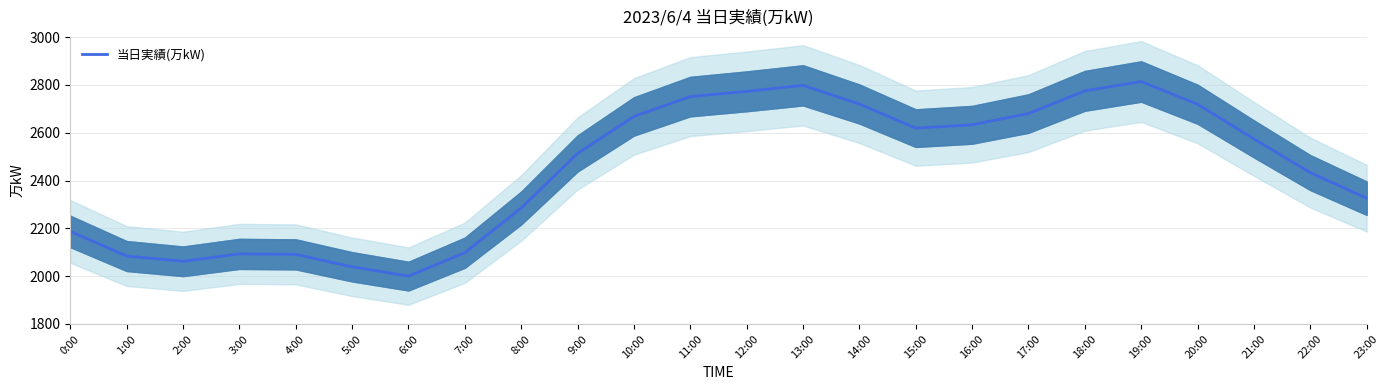

How many points are lower than both their immediate neighbors (excluding endpoints)?

3